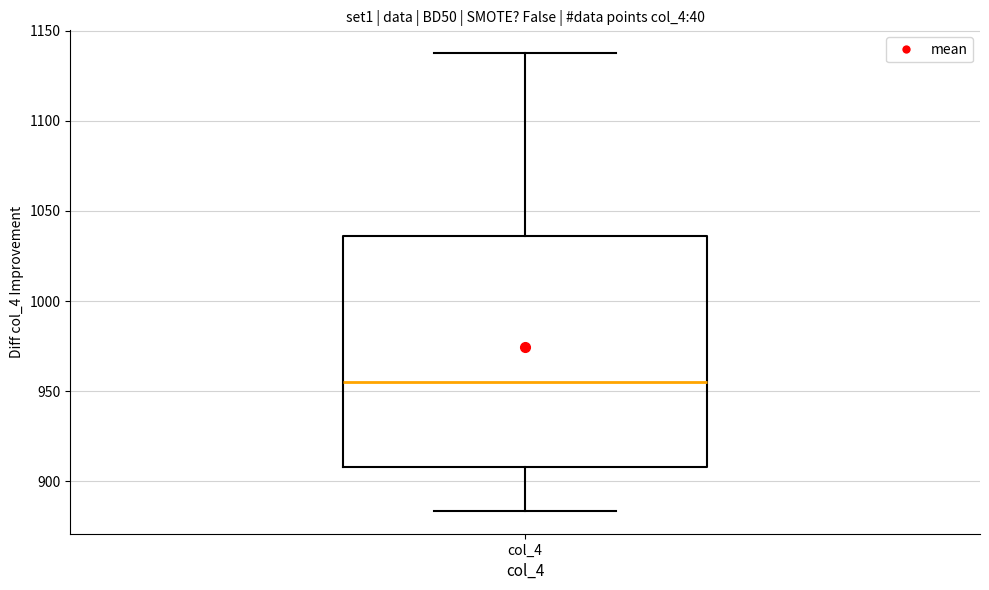

Transcribe this box plot: give where the median line is, the range the box spans, and where the two whiskers end, as read against the y-axis. The values are not printed on the chart, so give them approximately, as read against the axis.

median 955, box 910 to 1035, whiskers 885 to 1140